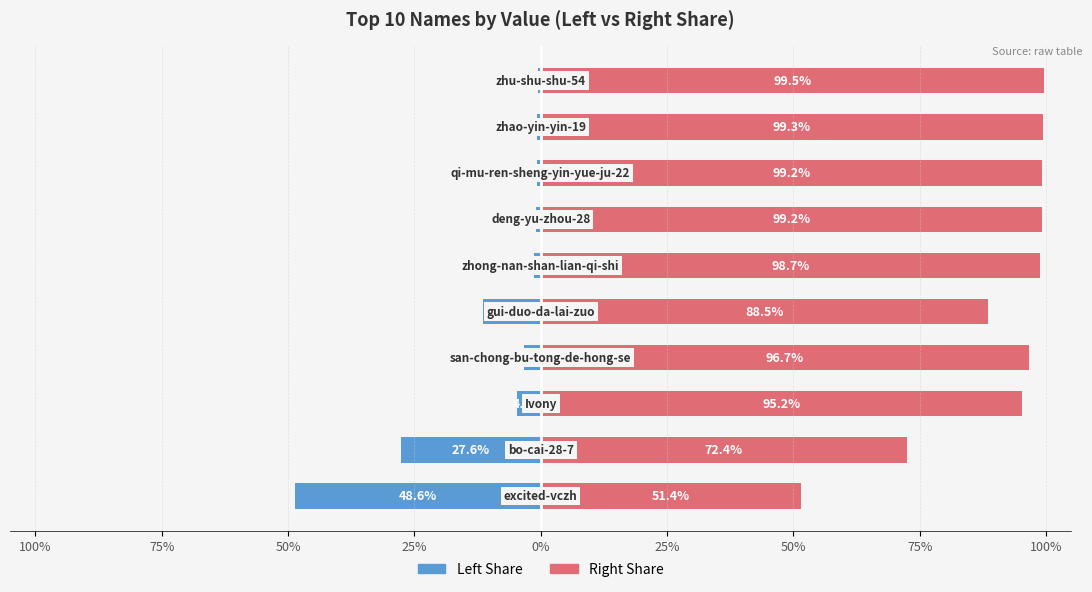

How many data points in col_1 (right scale) are less than 98?

5